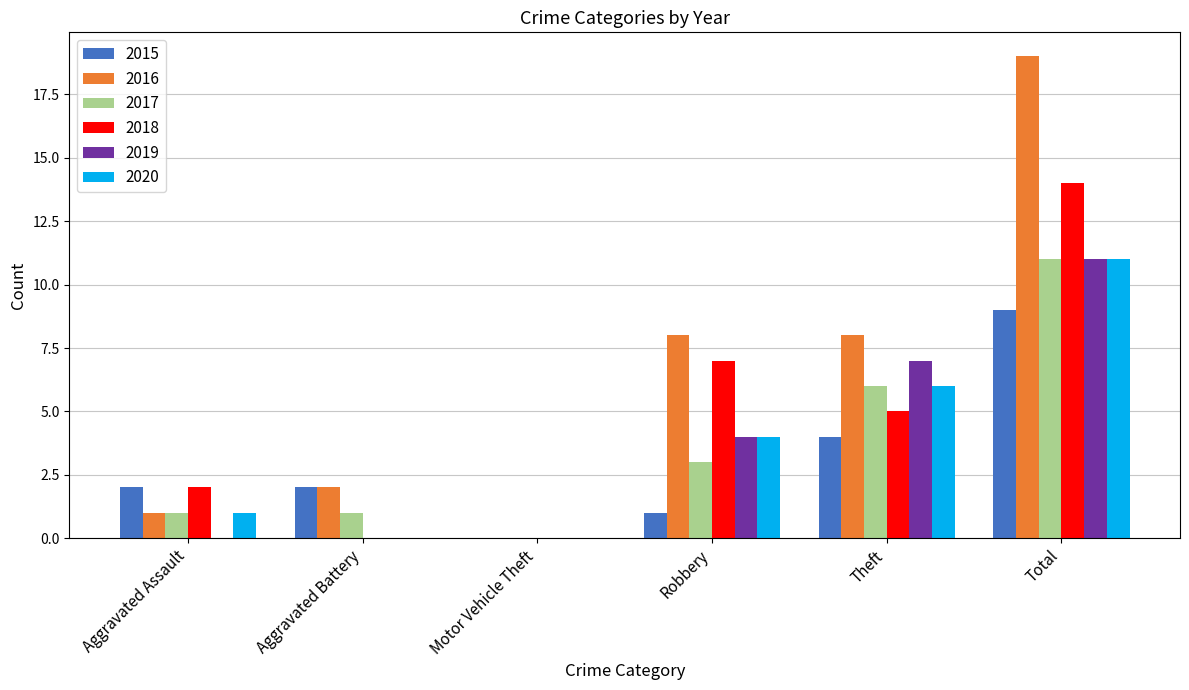

Reading left to right, extract all data points from this chart.

2015: Aggravated Assault=2	Aggravated Battery=2	Motor Vehicle Theft=0	Robbery=1	Theft=4	Total=9
2016: Aggravated Assault=1	Aggravated Battery=2	Motor Vehicle Theft=0	Robbery=8	Theft=8	Total=19
2017: Aggravated Assault=1	Aggravated Battery=1	Motor Vehicle Theft=0	Robbery=3	Theft=6	Total=11
2018: Aggravated Assault=2	Aggravated Battery=0	Motor Vehicle Theft=0	Robbery=7	Theft=5	Total=14
2019: Aggravated Assault=0	Aggravated Battery=0	Motor Vehicle Theft=0	Robbery=4	Theft=7	Total=11
2020: Aggravated Assault=1	Aggravated Battery=0	Motor Vehicle Theft=0	Robbery=4	Theft=6	Total=11